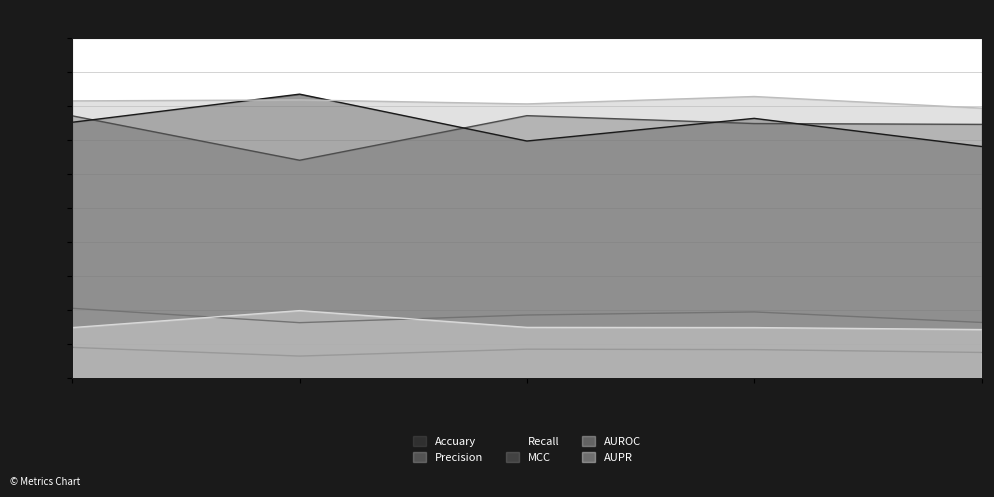

At which label is Precision closest to 0?

1